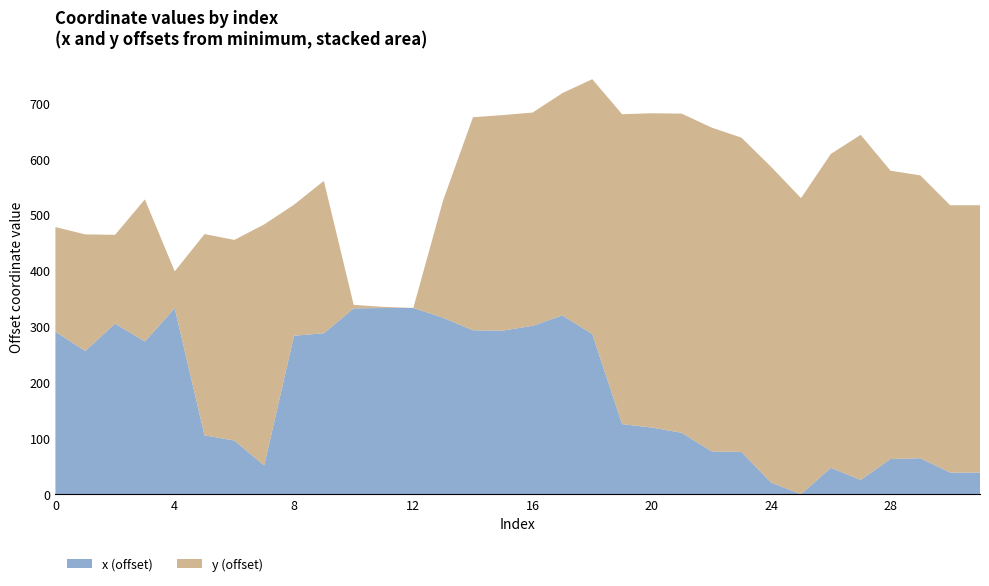

What is the total value across all series at 16?

682.5